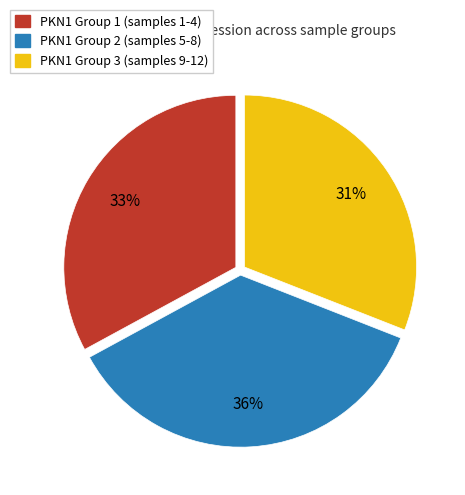

Is there a majority slice in this chart?

No